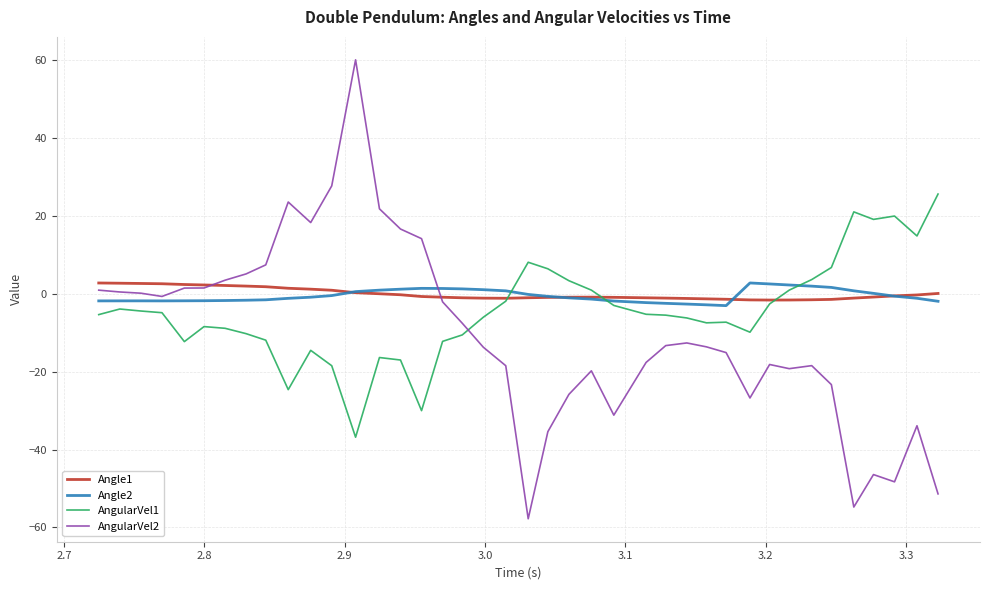

What is the maximum value shown in the chart?

60.2